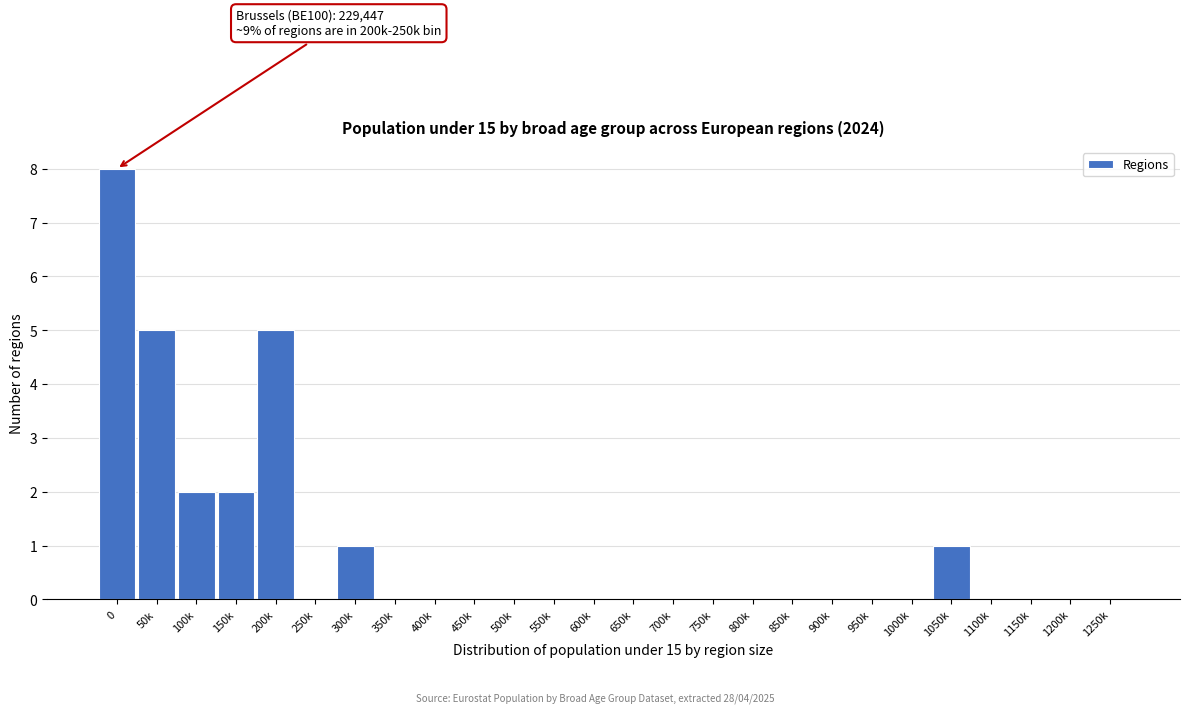

Reading left to right, transcribe all the data shown in this chart.

0=8	50k=5	100k=2	150k=2	200k=5	250k=0	300k=1	350k=0	400k=0	450k=0	500k=0	550k=0	600k=0	650k=0	700k=0	750k=0	800k=0	850k=0	900k=0	950k=0	1000k=0	1050k=1	1100k=0	1150k=0	1200k=0	1250k=0